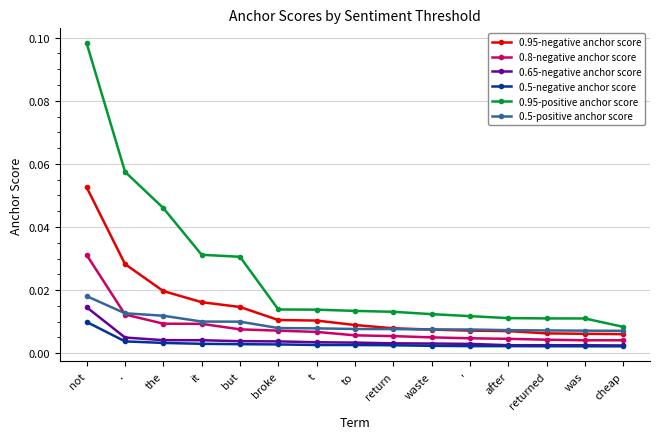

Which label corresponds to the largest value in the chart?

not